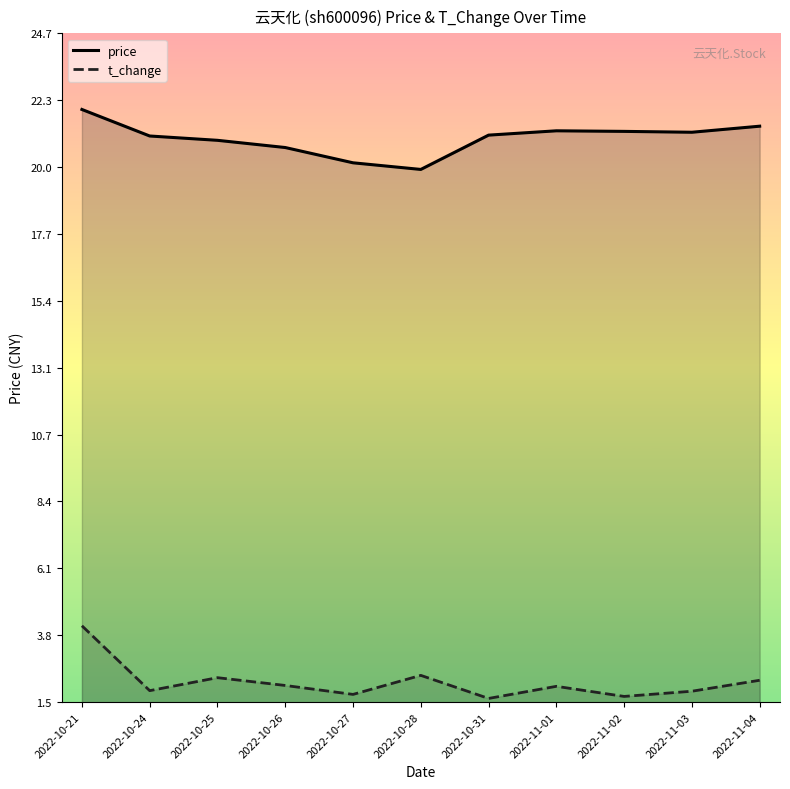

Which has a higher value, 2022-10-31 or 2022-11-03?

2022-11-03